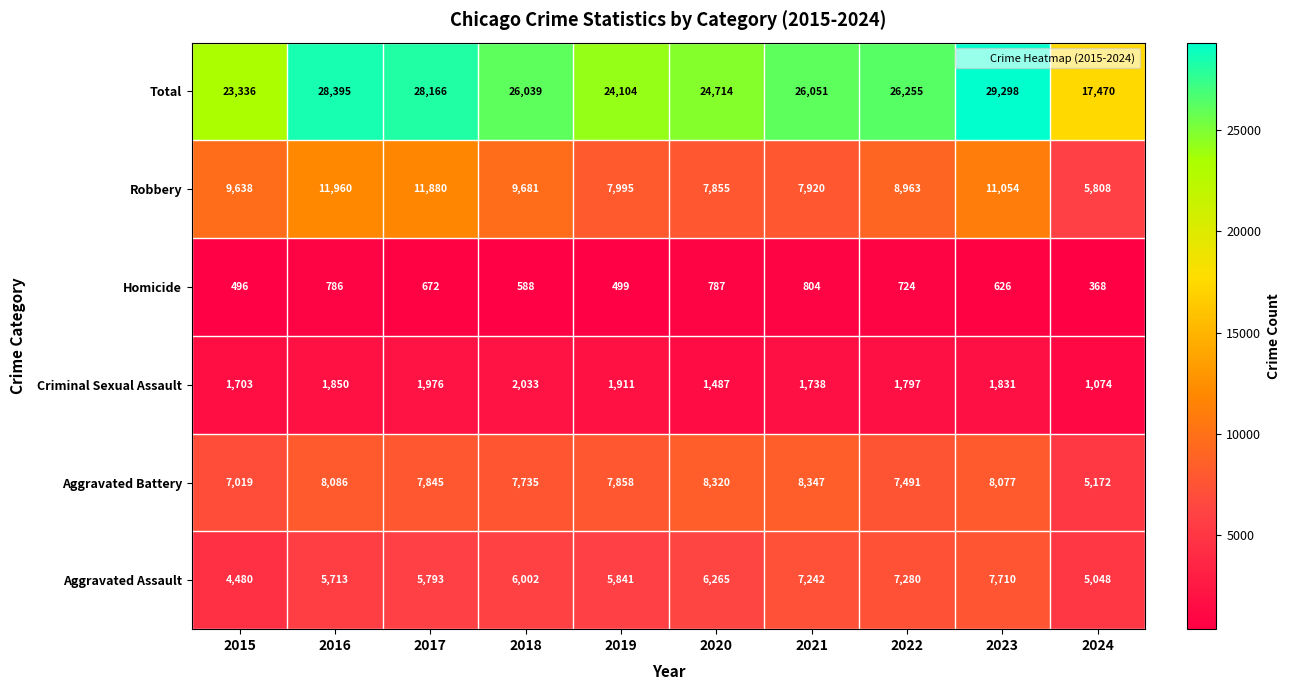

What is the approximate value of Aggravated Assault at 2023, to the nearest 10?

7710